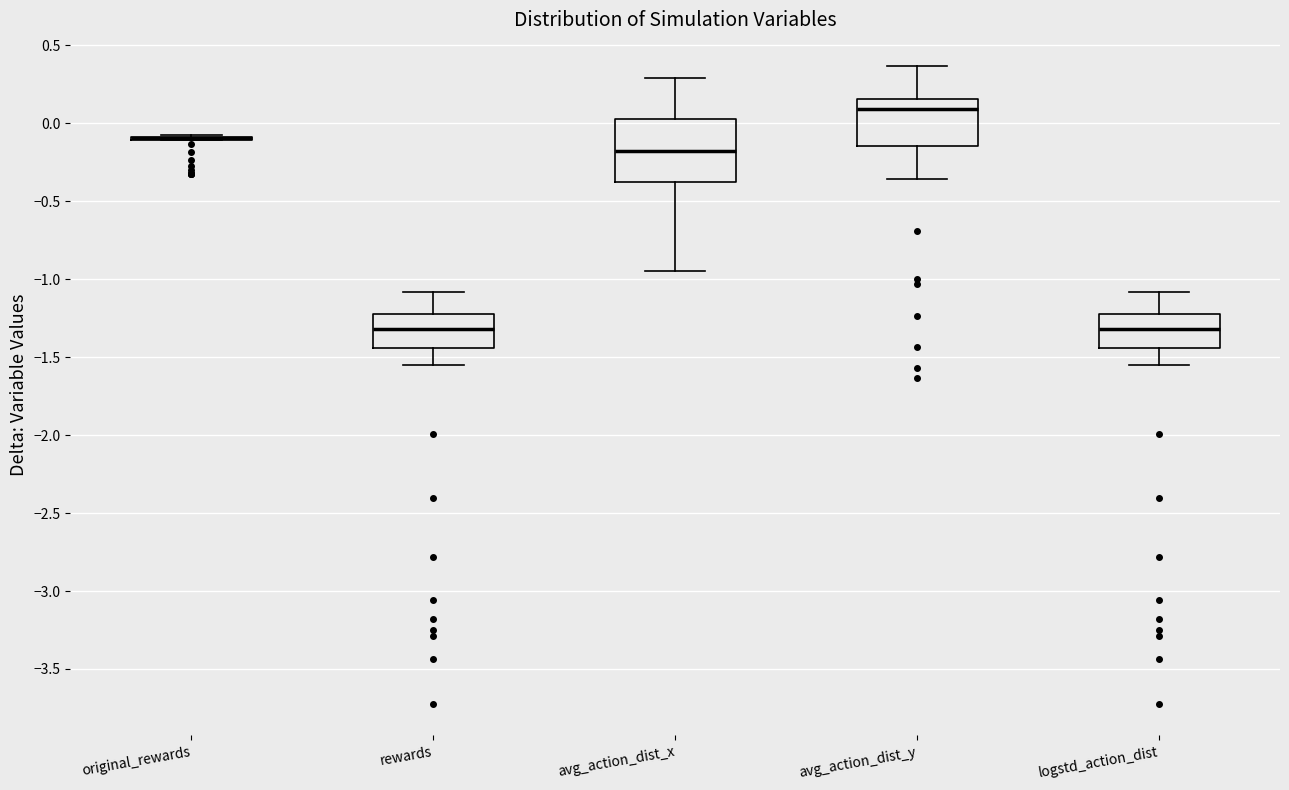

Reading left to right, read every box against the y-axis: the position of its median line, the range the box covers, and the ends of its whiskers. The values are not printed on the chart, so give them approximately, as read against the axis.

original_rewards: box collapsed to a line at -0.10, whiskers -0.10 to -0.05
rewards: median -1.30, box -1.45 to -1.20, whiskers -1.55 to -1.10
avg_action_dist_x: median -0.15, box -0.40 to 0.05, whiskers -0.95 to 0.30
avg_action_dist_y: median 0.10, box -0.15 to 0.15, whiskers -0.35 to 0.35
logstd_action_dist: median -1.30, box -1.45 to -1.20, whiskers -1.55 to -1.10